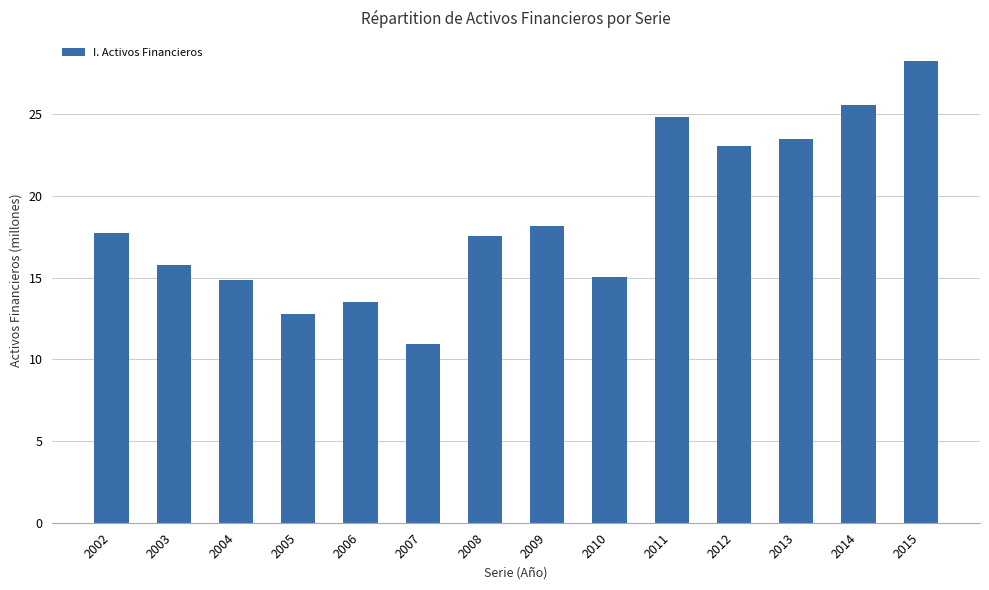

At which label is the value closest to 19?

2009